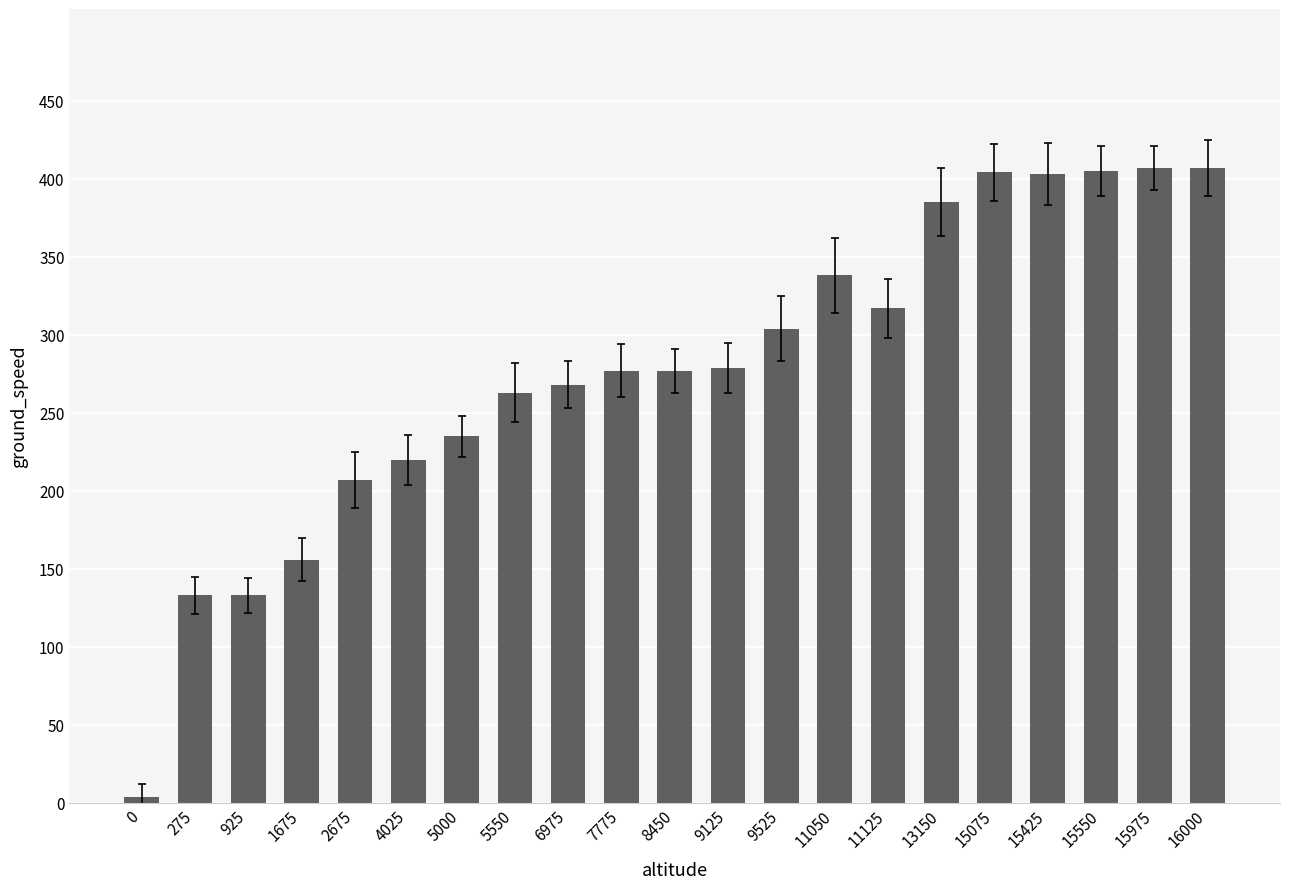

What is the greatest value displayed?

407